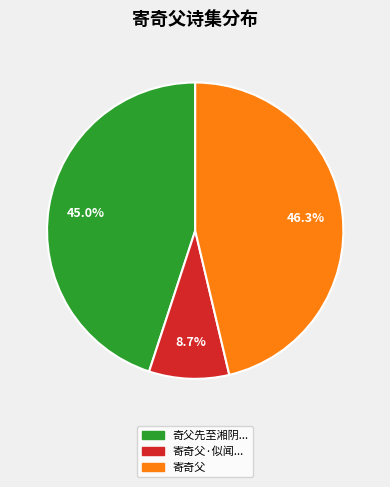

Is there a majority slice in this chart?

No